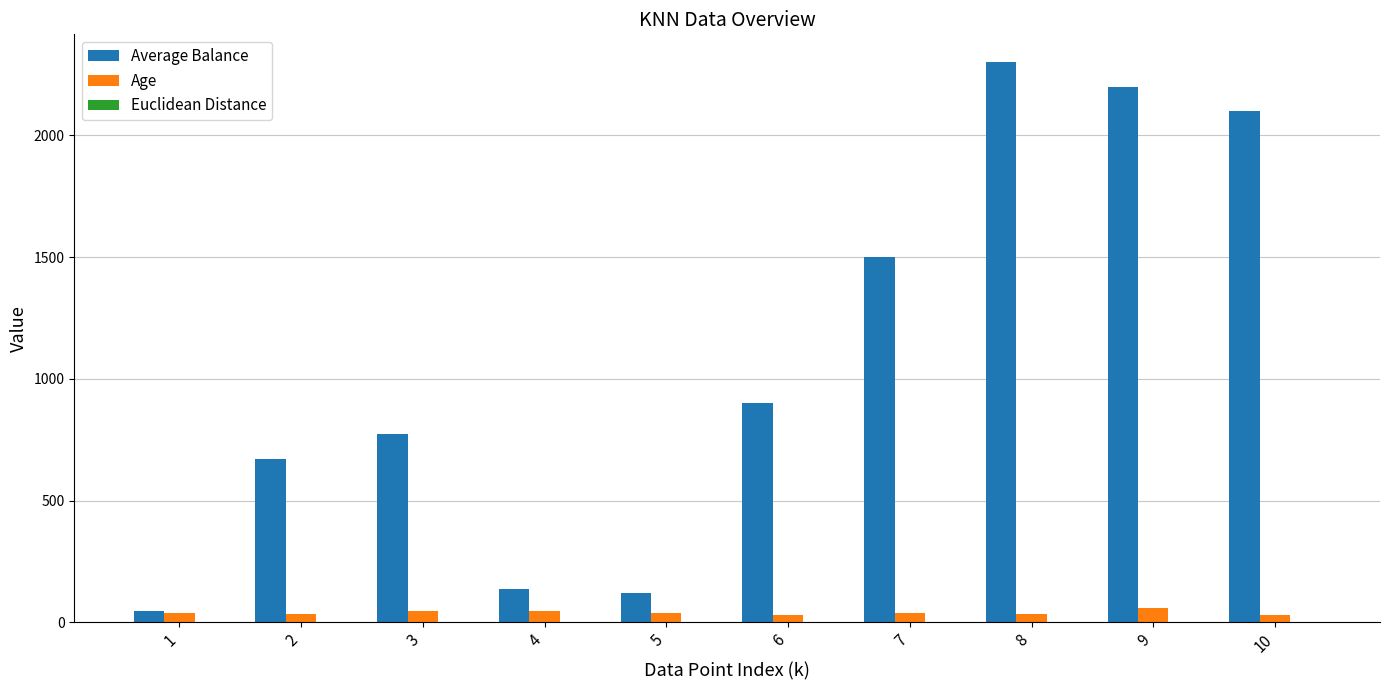

What is the greatest value displayed?

2300.0